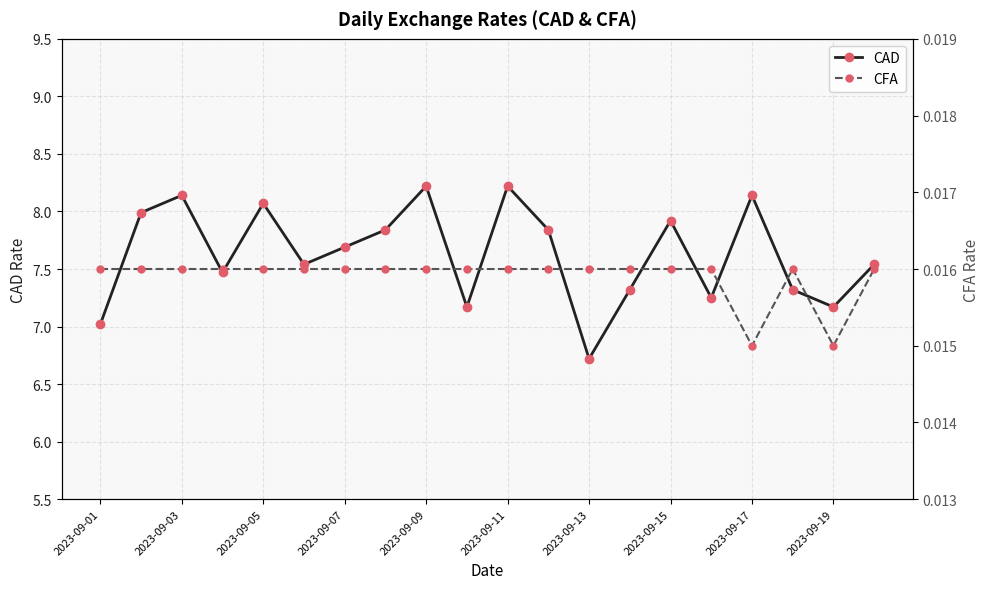

At which label does CAD reach its minimum?

2023-09-13